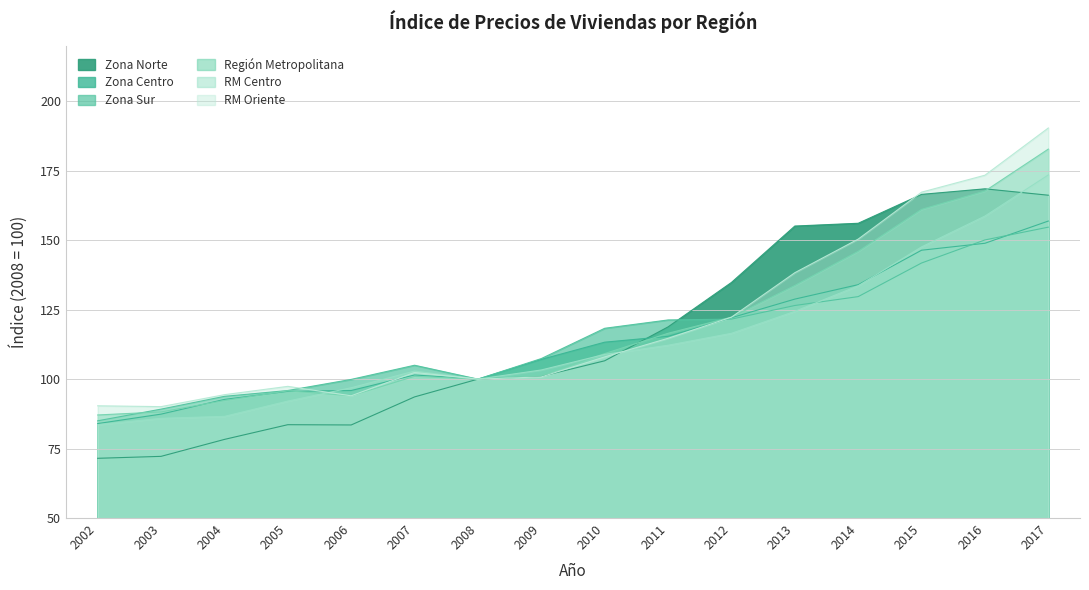

Is the value of Zona Norte at 2006 greater than the value of RM Centro at 2016?

No